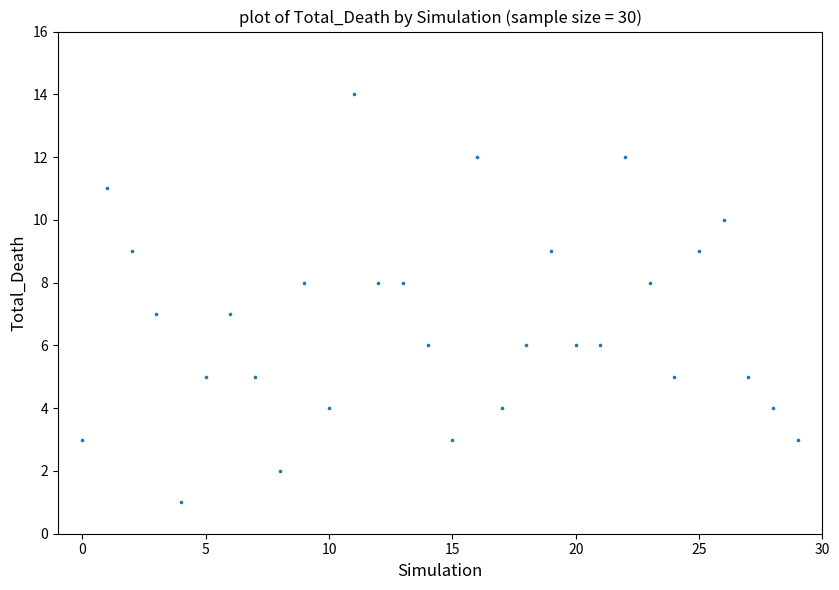

What is the range of Y values (max minus min)?

13